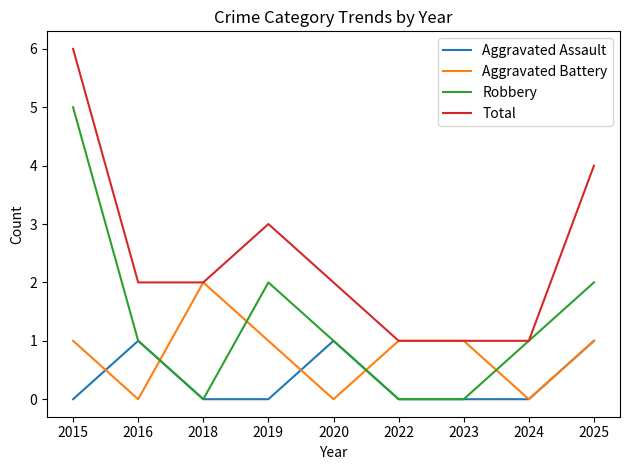

Between which two adjacent categories do Aggravated Battery and Aggravated Assault first intersect?

2015 and 2016